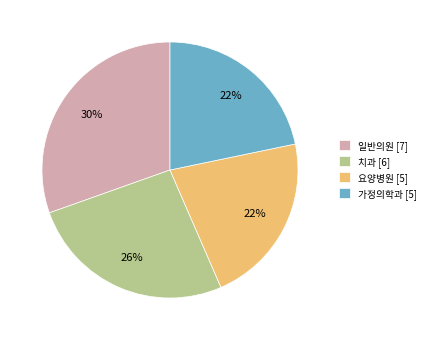

Combined, do 일반의원 [7] and 요양병원 [5] account for over 50%?

Yes